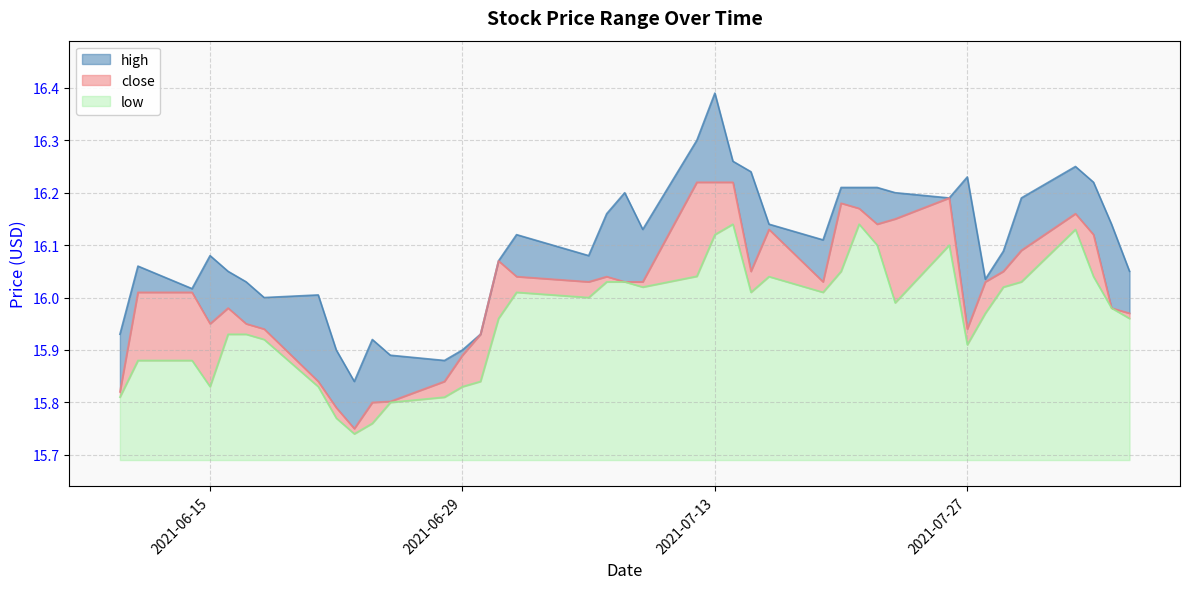

Is the value of low at 2021-06-17 greater than the value of close at 2021-07-08?

No